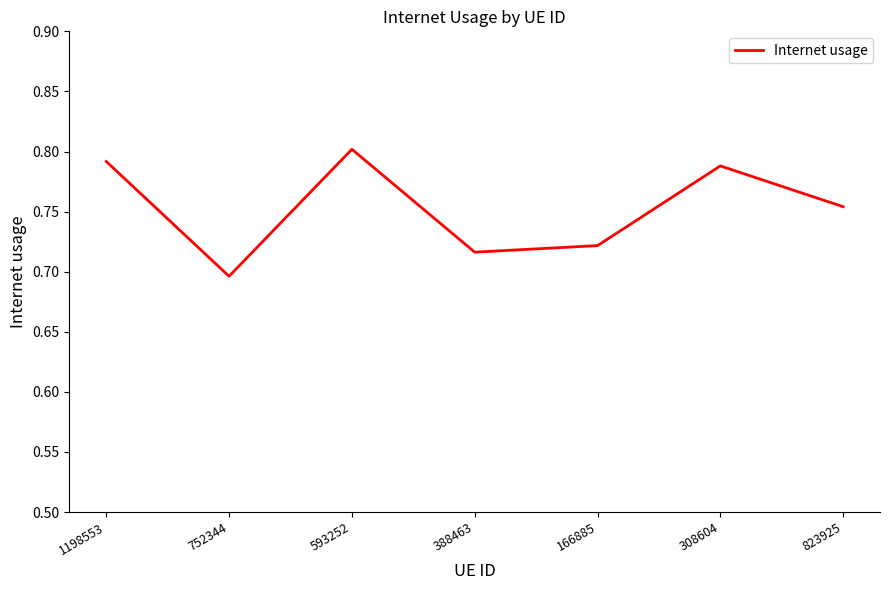

Where is the first local maximum?

593252